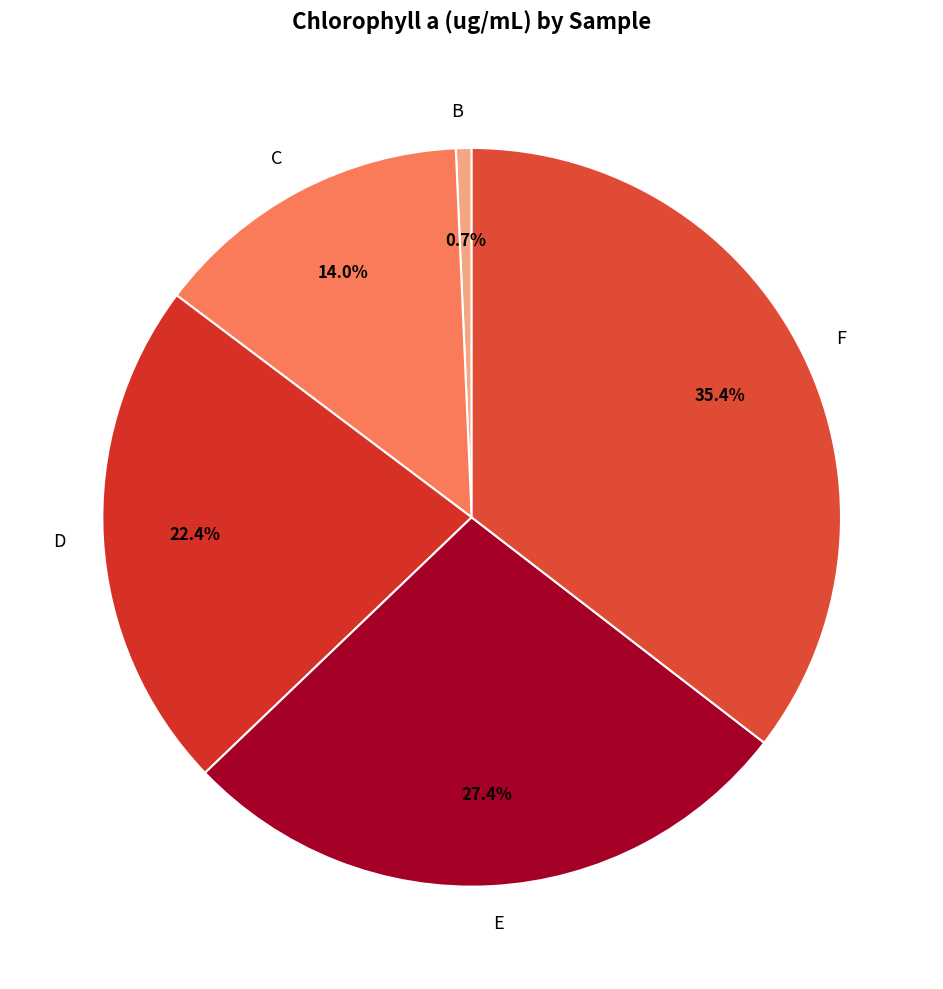

Which category has the smallest portion of the pie?

B